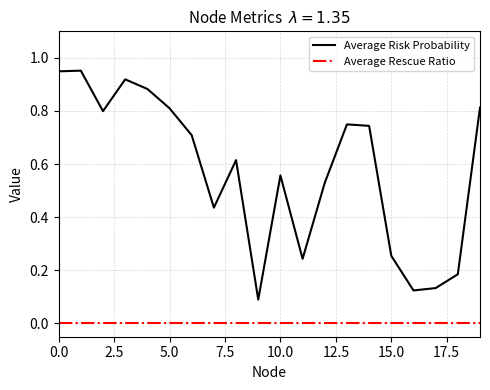

True or false: Average Rescue Ratio and Average Risk Probability cross at least once.

False